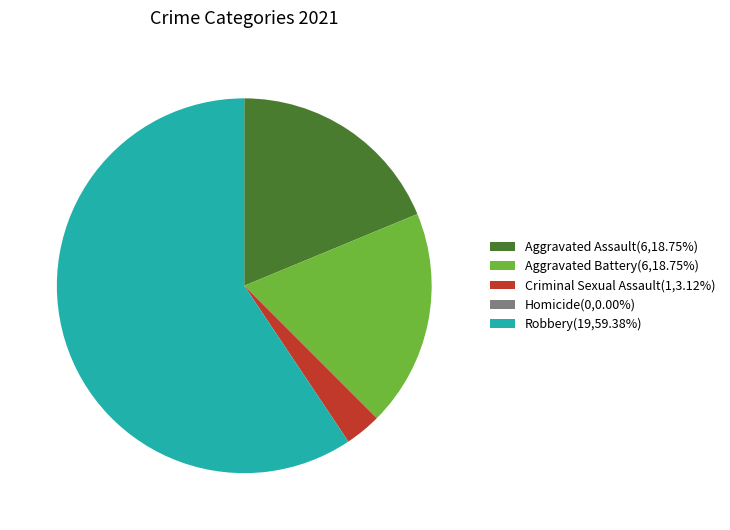

Do Criminal Sexual Assault and Aggravated Assault together represent more than half of the pie?

No